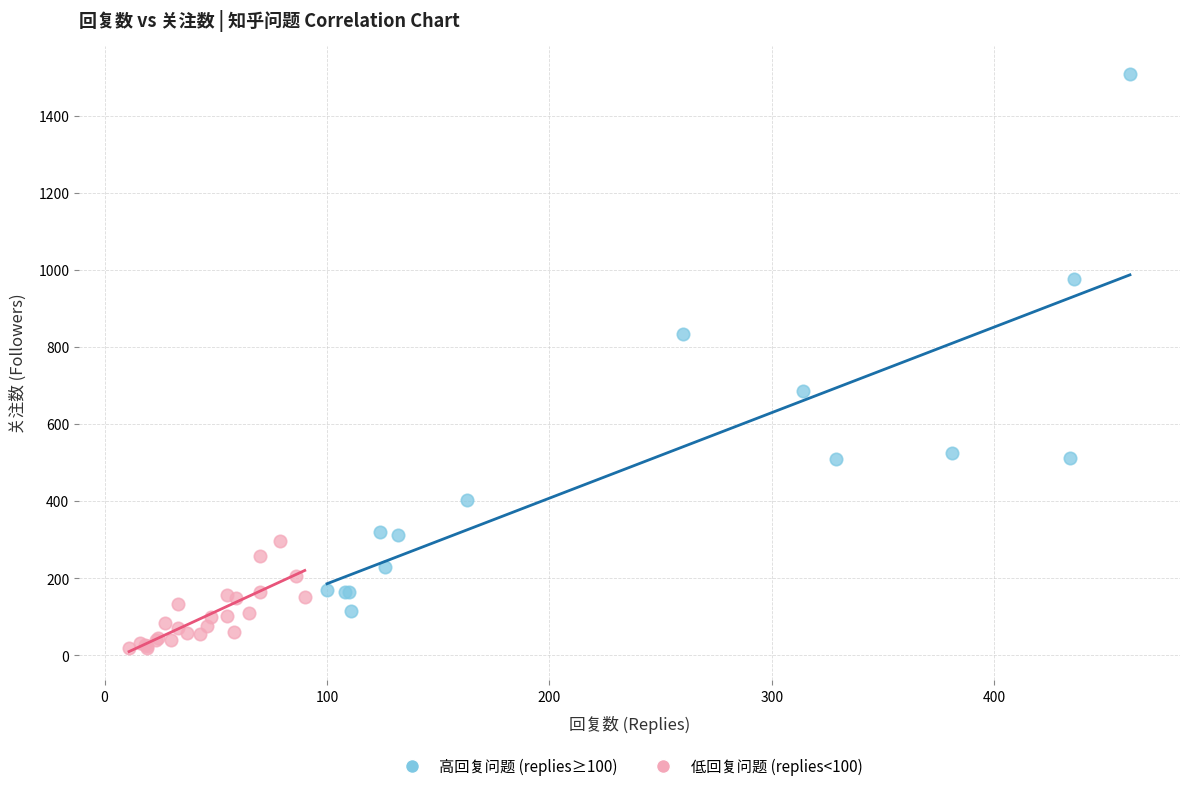

Which series contains the lowest Y value?

低回复问题 (replies<100)